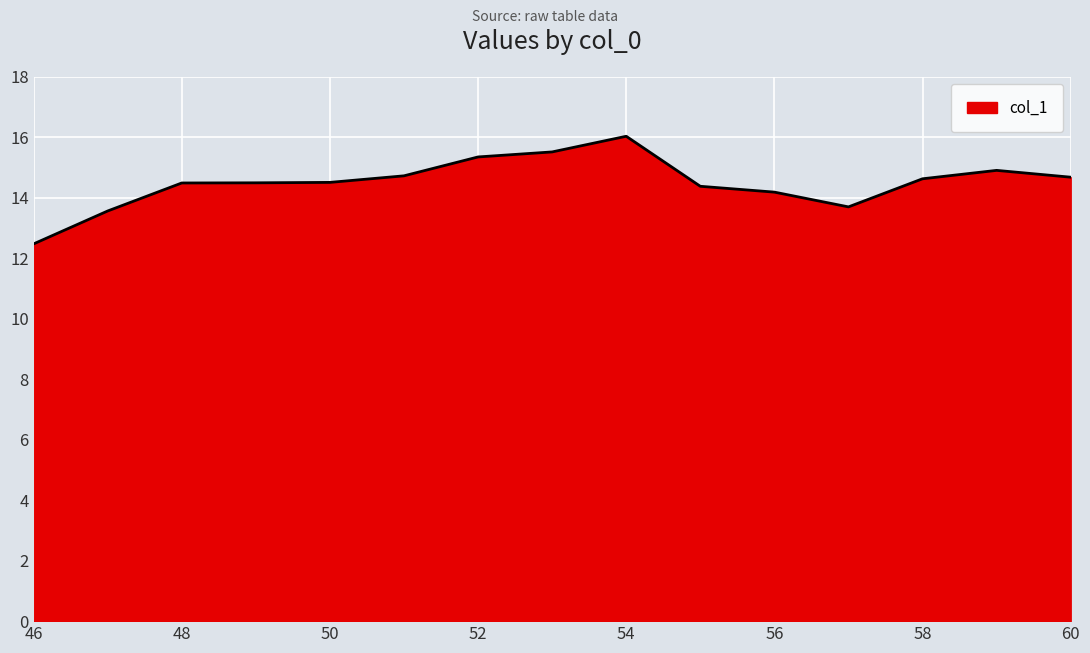

What is the difference between the maximum and second lowest values?

2.5